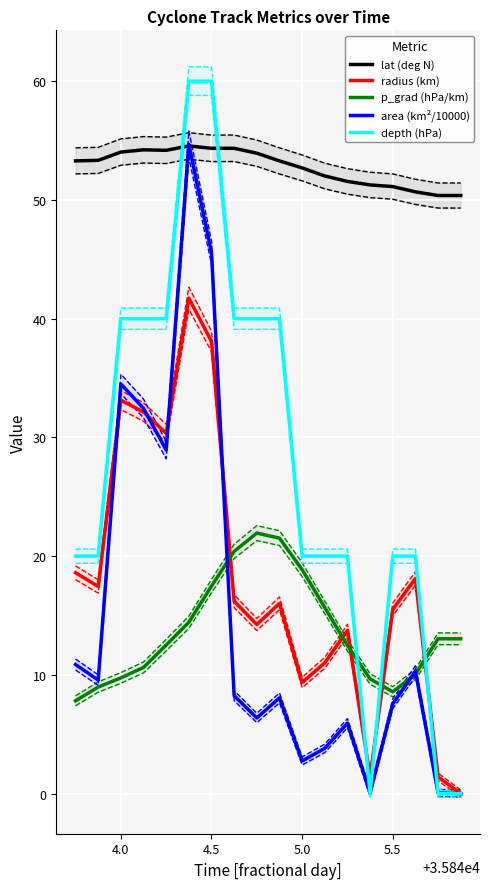

Reading left to right, extract all data points from this chart.

lat (deg N): 53.3	53.3	54.0	54.2	54.2	54.5	54.3	54.3	53.9	53.3	52.7	52.0	51.6	51.3	51.1	50.7	50.4	50.4
radius (km): 18.6	17.4	33.1	32.1	30.3	41.7	38.1	16.2	14.2	16.0	9.4	11.0	13.7	1.4	15.5	18.1	1.4	0.0
p_grad (hPa/km): 7.8	9.0	9.7	10.6	12.5	14.4	17.5	20.4	21.9	21.5	18.9	15.7	12.5	9.7	8.6	10.0	13.0	13.0
area (km²/10000): 10.9	9.6	34.5	32.4	28.9	54.7	45.6	8.2	6.4	8.1	2.8	3.8	5.9	0.1	7.6	10.3	0.1	0.0
depth (hPa): 20.0	20.0	40.0	40.0	40.0	60.0	60.0	40.0	40.0	40.0	20.0	20.0	20.0	0.0	20.0	20.0	0.0	0.0